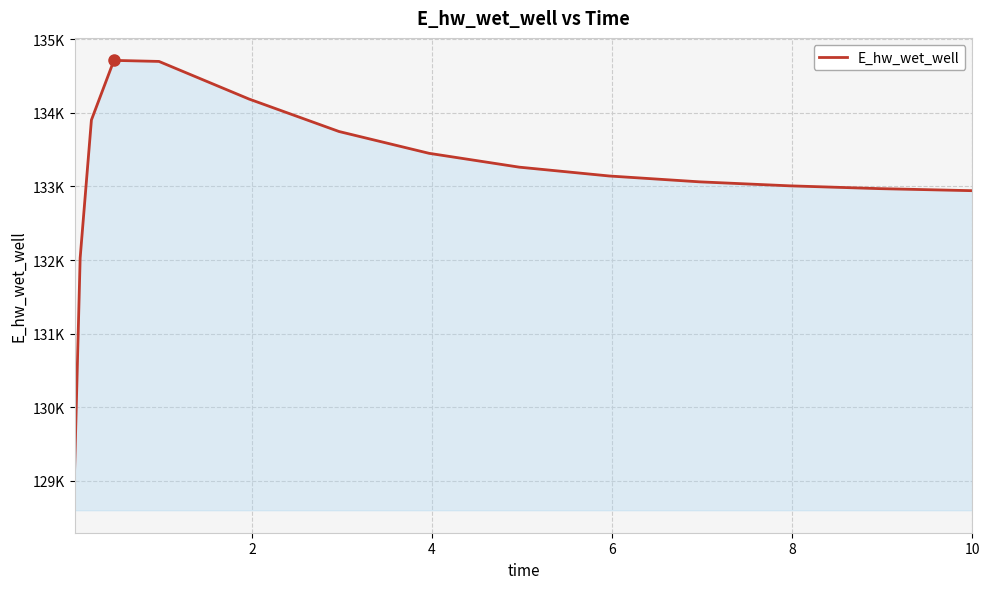

Does the chart display data point markers on the line(s)?

No